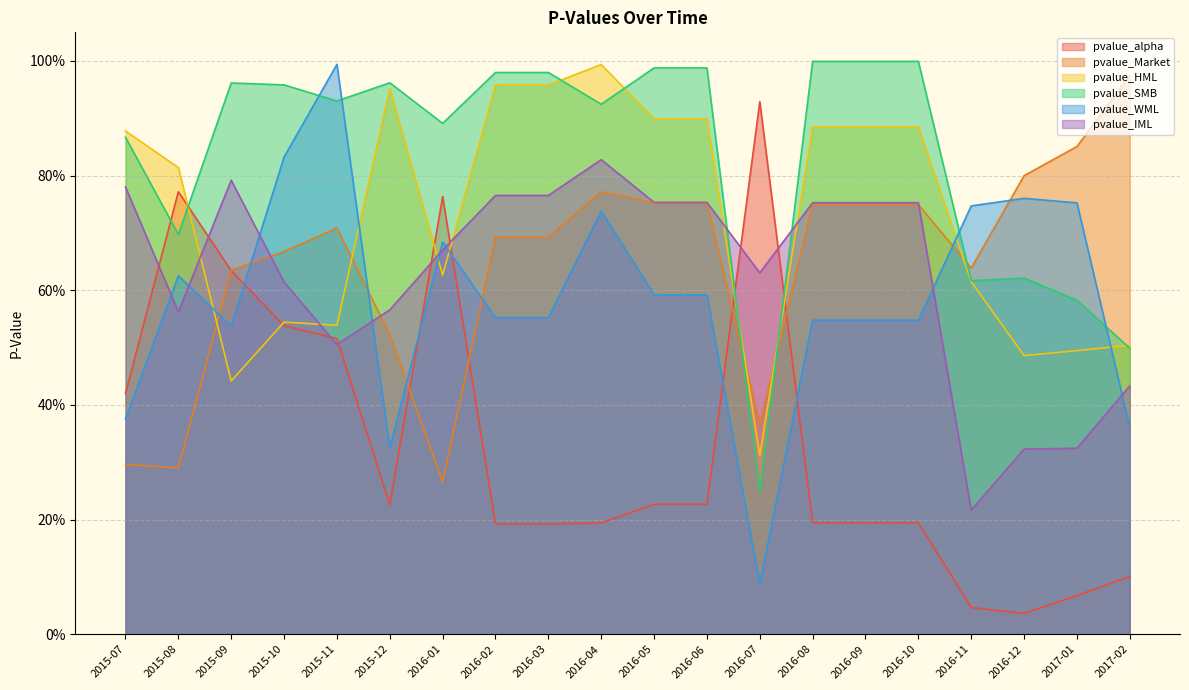

True or false: pvalue_Market has a value of 1.0 at 2017-02.

True